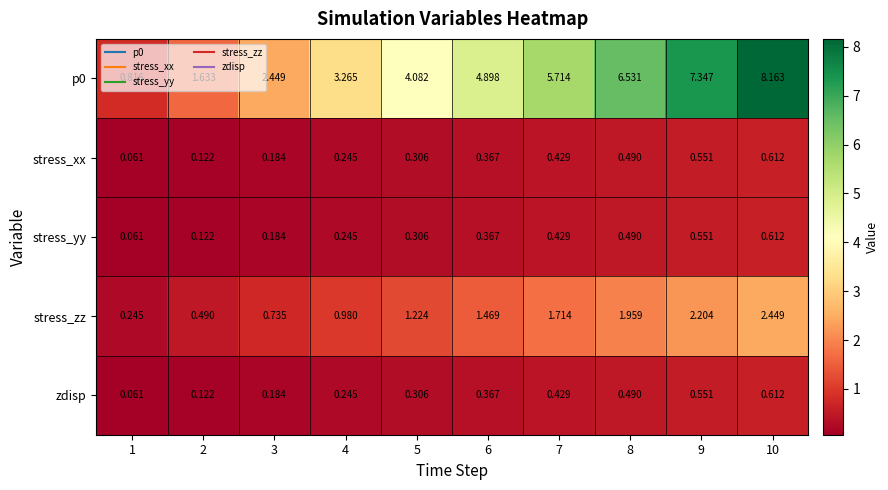

Is the value of stress_xx at 2 greater than the value of zdisp at 1?

Yes